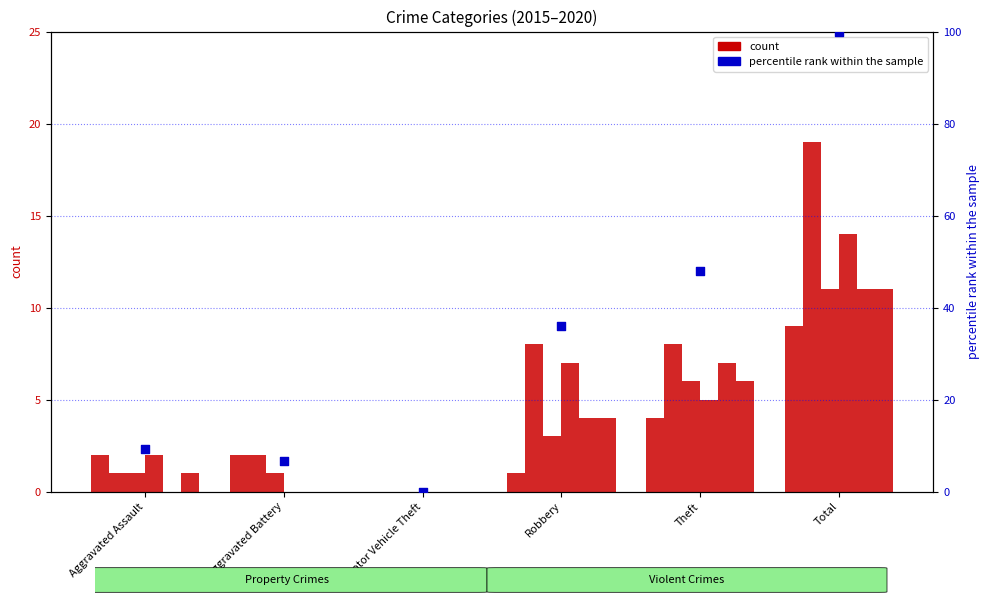

At how many categories does at least one series exceed 1?

5